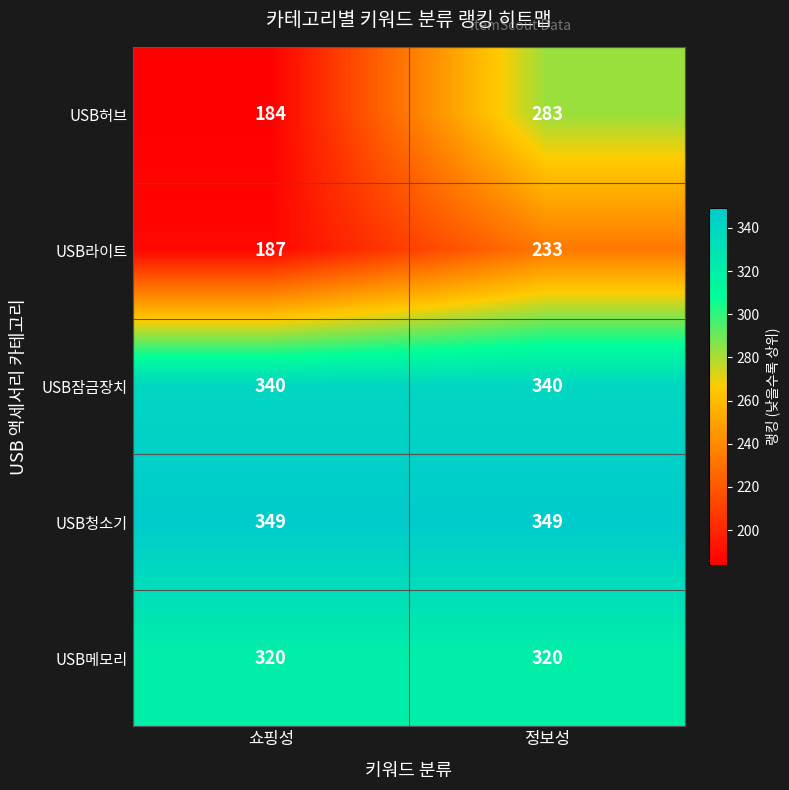

Is it true that USB청소기 equals 586 at 쇼핑성?

False